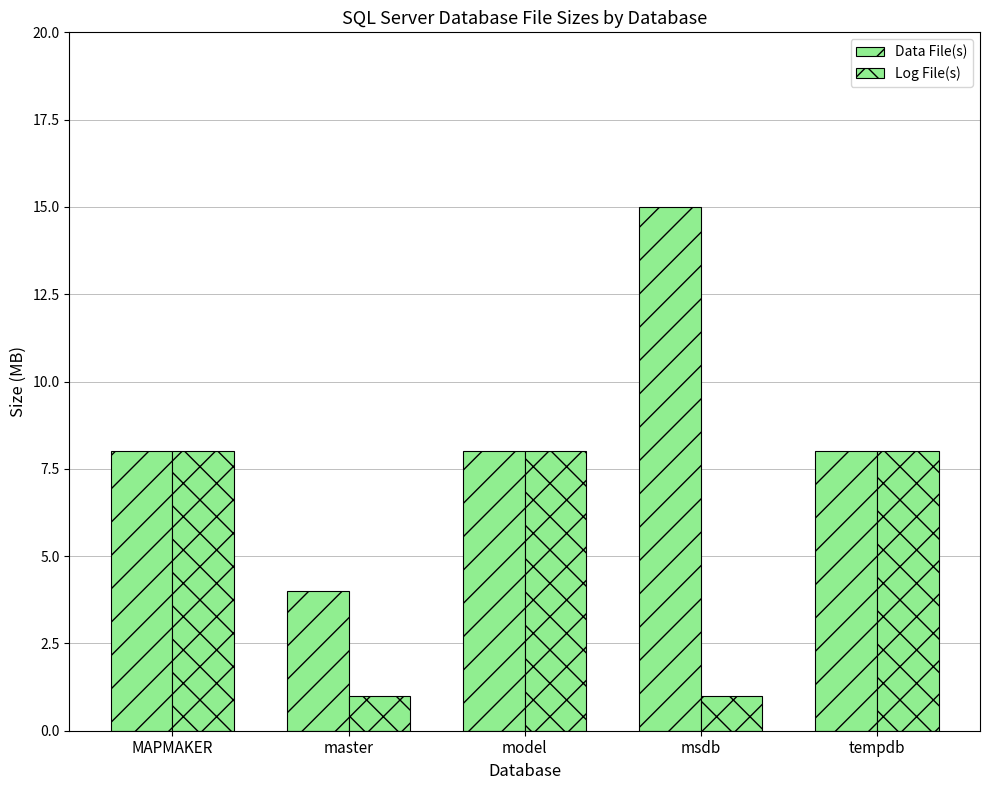

Rank the categories by Data File(s) value from highest to lowest.

msdb, MAPMAKER, model, tempdb, master